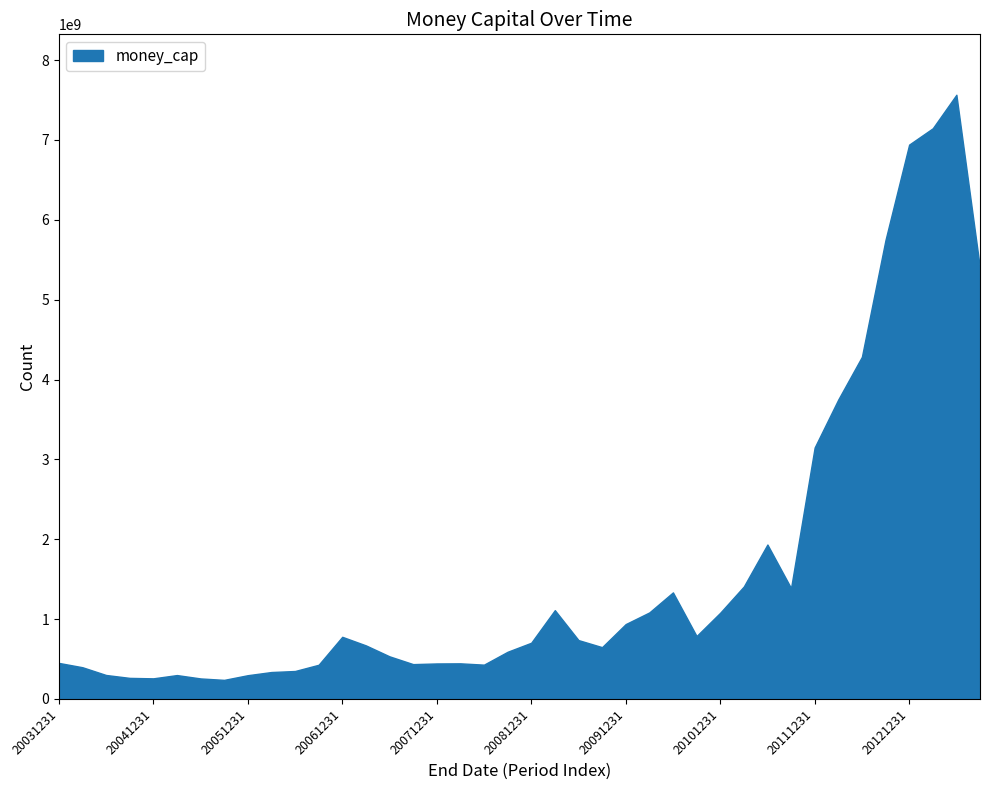

What is the difference between the second highest and minimum values?

6907709634.4